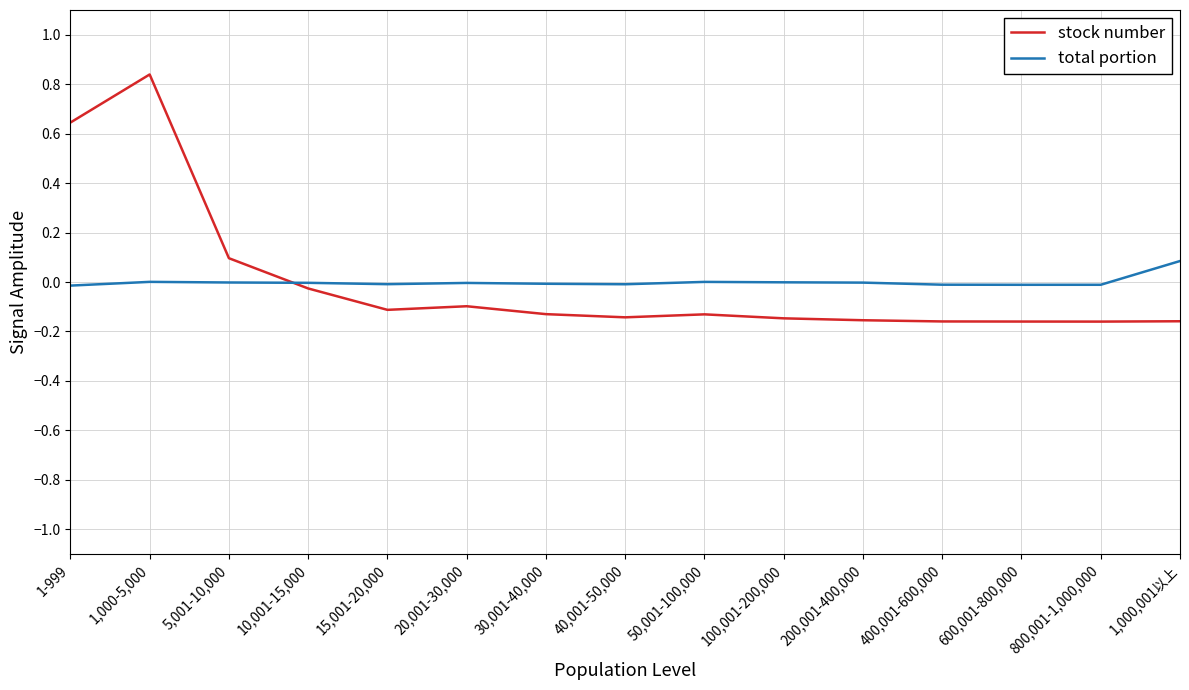

Between 1,000-5,000 and 600,001-800,000, which series saw the biggest shift?

stock number